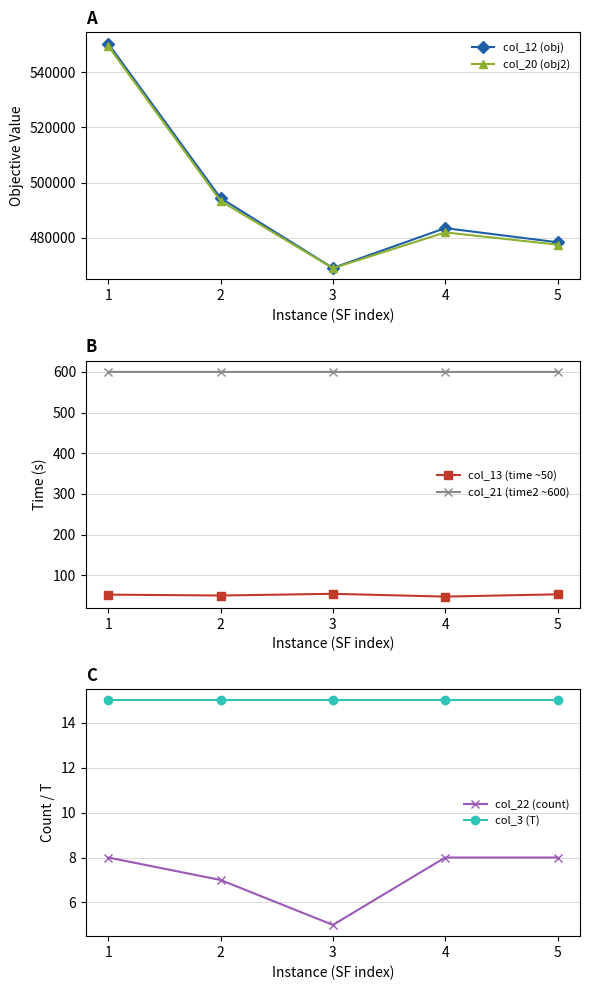

What is the spread (max minus min) of values at 5?

478378.3